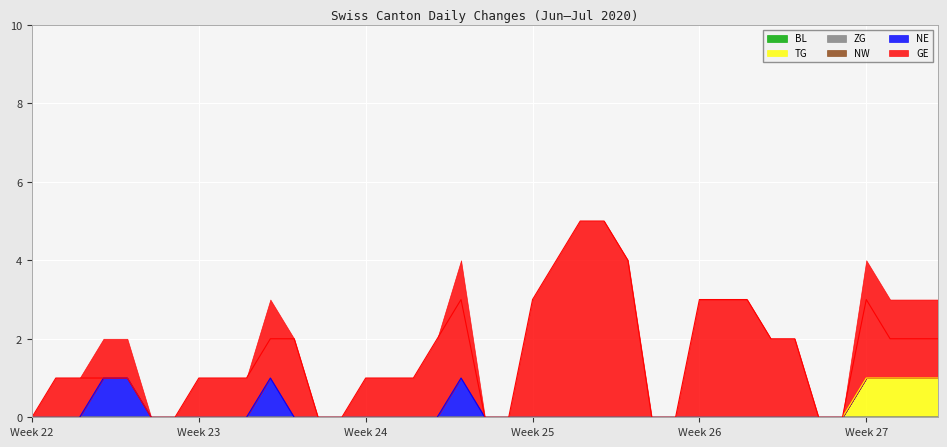

What is the difference between the maximum and minimum values in the TG series?

1